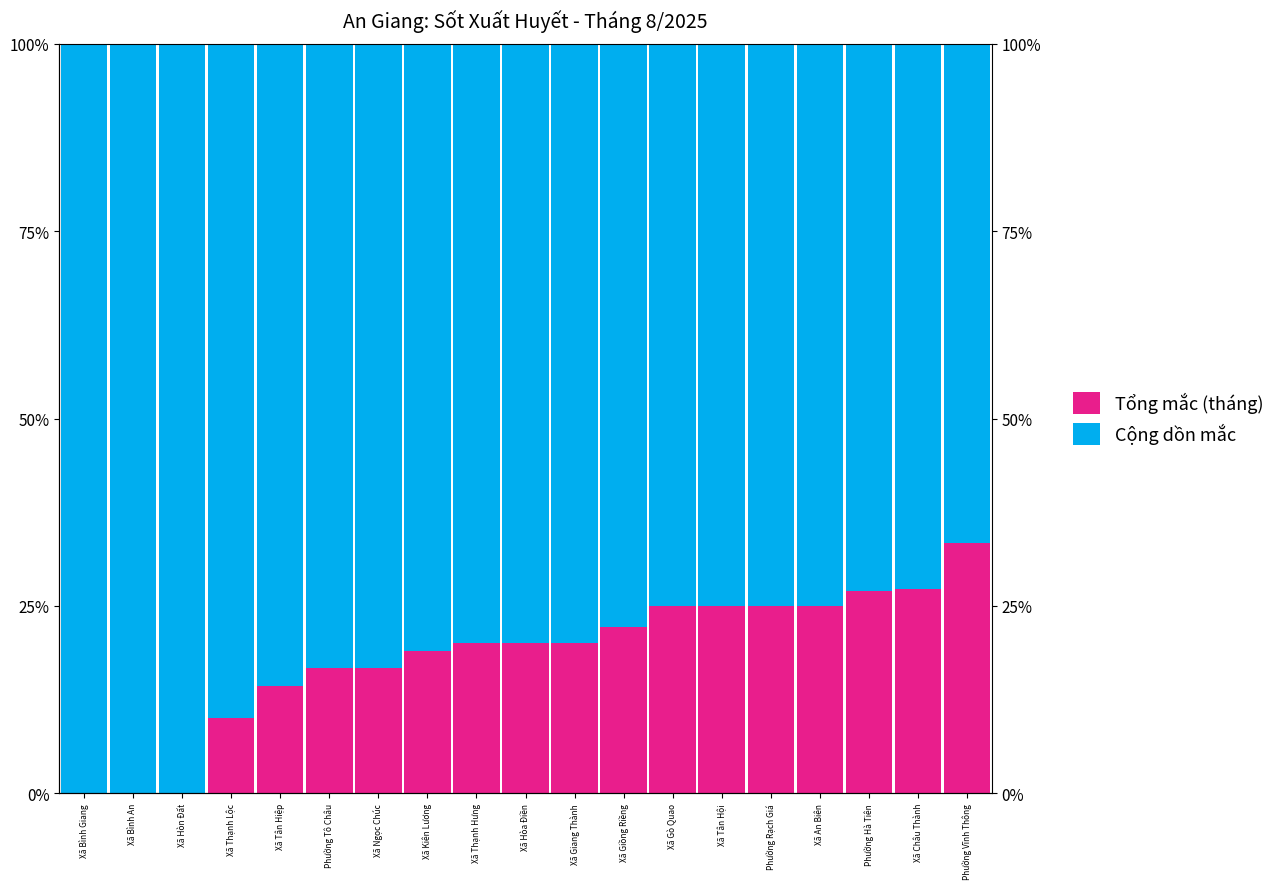

Reading right to left, extract all data points from this chart.

Tổng mắc (tháng): Phường Vĩnh Thông=33.3	Xã Châu Thành=27.3	Phường Hà Tiên=27.0	Xã An Biên=25.0	Phường Rạch Giá=25.0	Xã Tân Hội=25.0	Xã Gò Quao=25.0	Xã Giồng Riềng=22.2	Xã Giang Thành=20.0	Xã Hòa Điền=20.0	Xã Thạnh Hưng=20.0	Xã Kiên Lương=19.0	Xã Ngọc Chúc=16.7	Phường Tô Châu=16.7	Xã Tân Hiệp=14.3	Xã Thạnh Lộc=10.0	Xã Hòn Đất=0.0	Xã Bình An=0.0	Xã Bình Giang=0.0
Cộng dồn mắc: Phường Vĩnh Thông=66.7	Xã Châu Thành=72.7	Phường Hà Tiên=73.0	Xã An Biên=75.0	Phường Rạch Giá=75.0	Xã Tân Hội=75.0	Xã Gò Quao=75.0	Xã Giồng Riềng=77.8	Xã Giang Thành=80.0	Xã Hòa Điền=80.0	Xã Thạnh Hưng=80.0	Xã Kiên Lương=81.0	Xã Ngọc Chúc=83.3	Phường Tô Châu=83.3	Xã Tân Hiệp=85.7	Xã Thạnh Lộc=90.0	Xã Hòn Đất=100.0	Xã Bình An=100.0	Xã Bình Giang=100.0